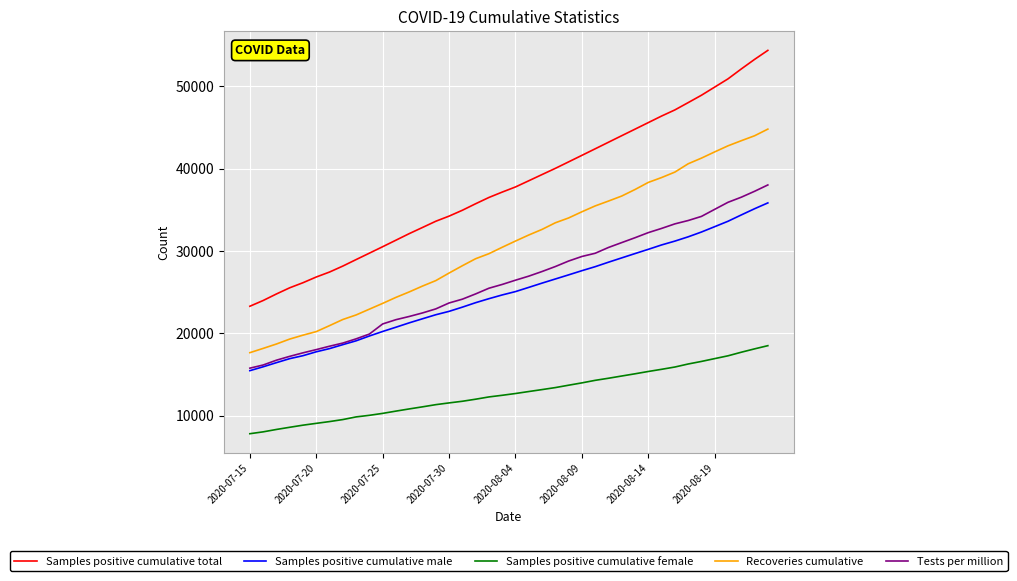

What is the greatest value displayed?

54386